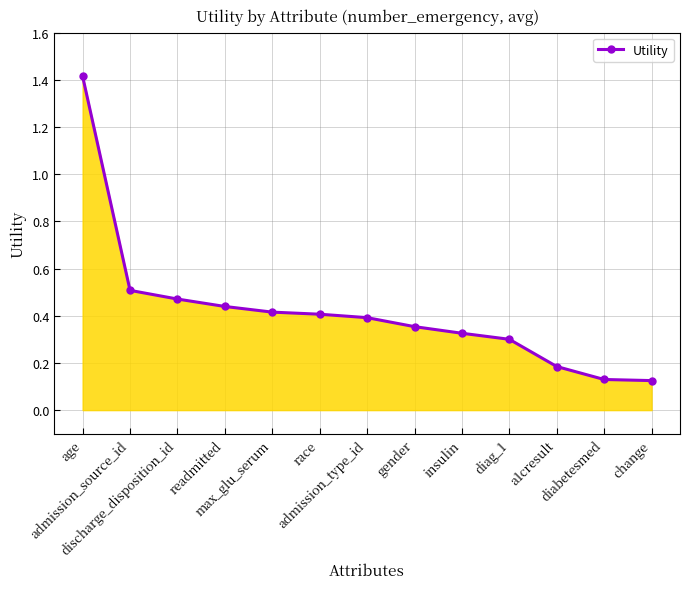

What is the sum of all values?

5.5